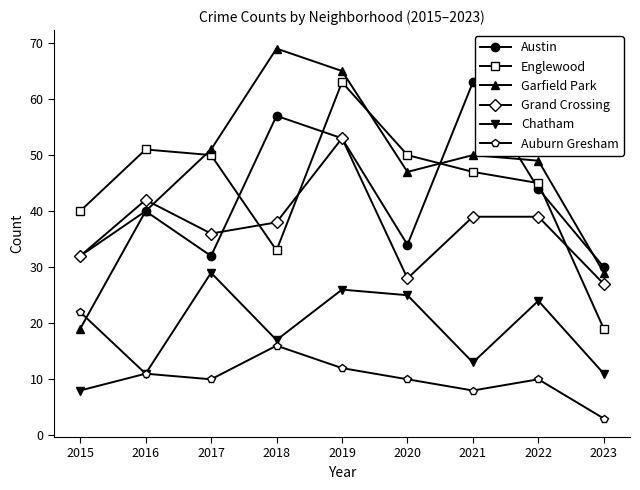

What is the value of the Chatham point at the 5th from the left?

26